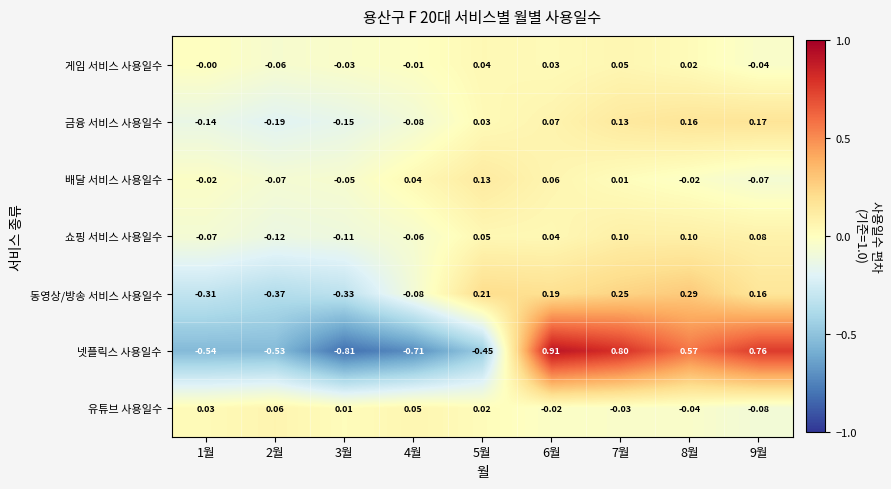

Rank the series at 3월 from lowest to highest value.

넷플릭스 사용일수, 동영상/방송 서비스 사용일수, 금융 서비스 사용일수, 쇼핑 서비스 사용일수, 배달 서비스 사용일수, 게임 서비스 사용일수, 유튜브 사용일수